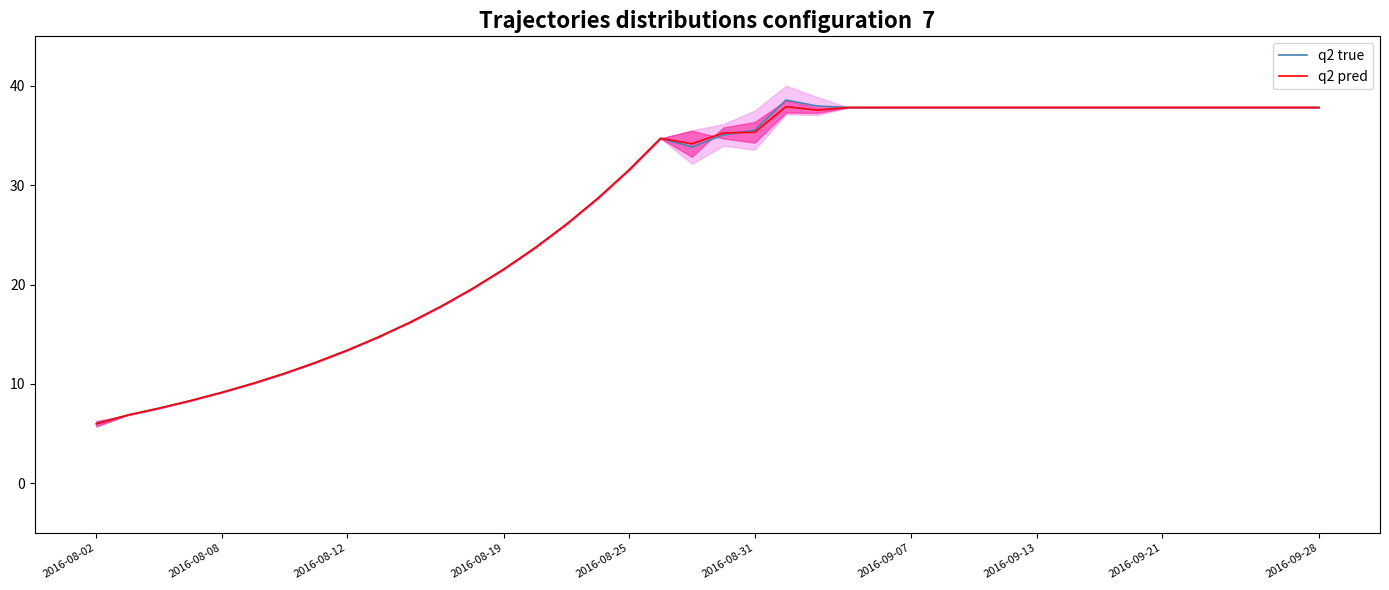

Which series changed the most between 15 and 18?

q2 true